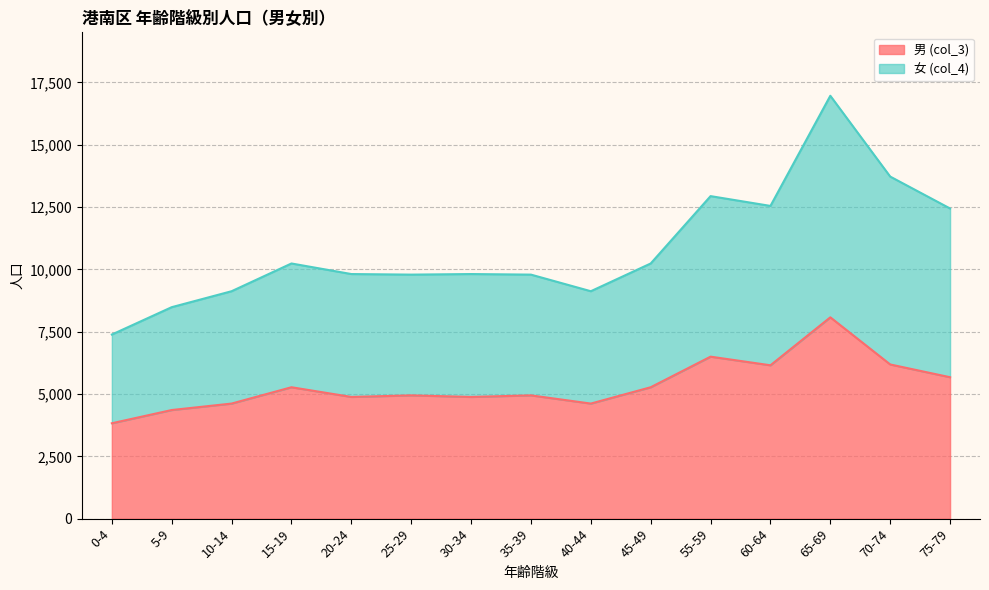

Which series has the largest range (max minus min)?

女 (col_4)